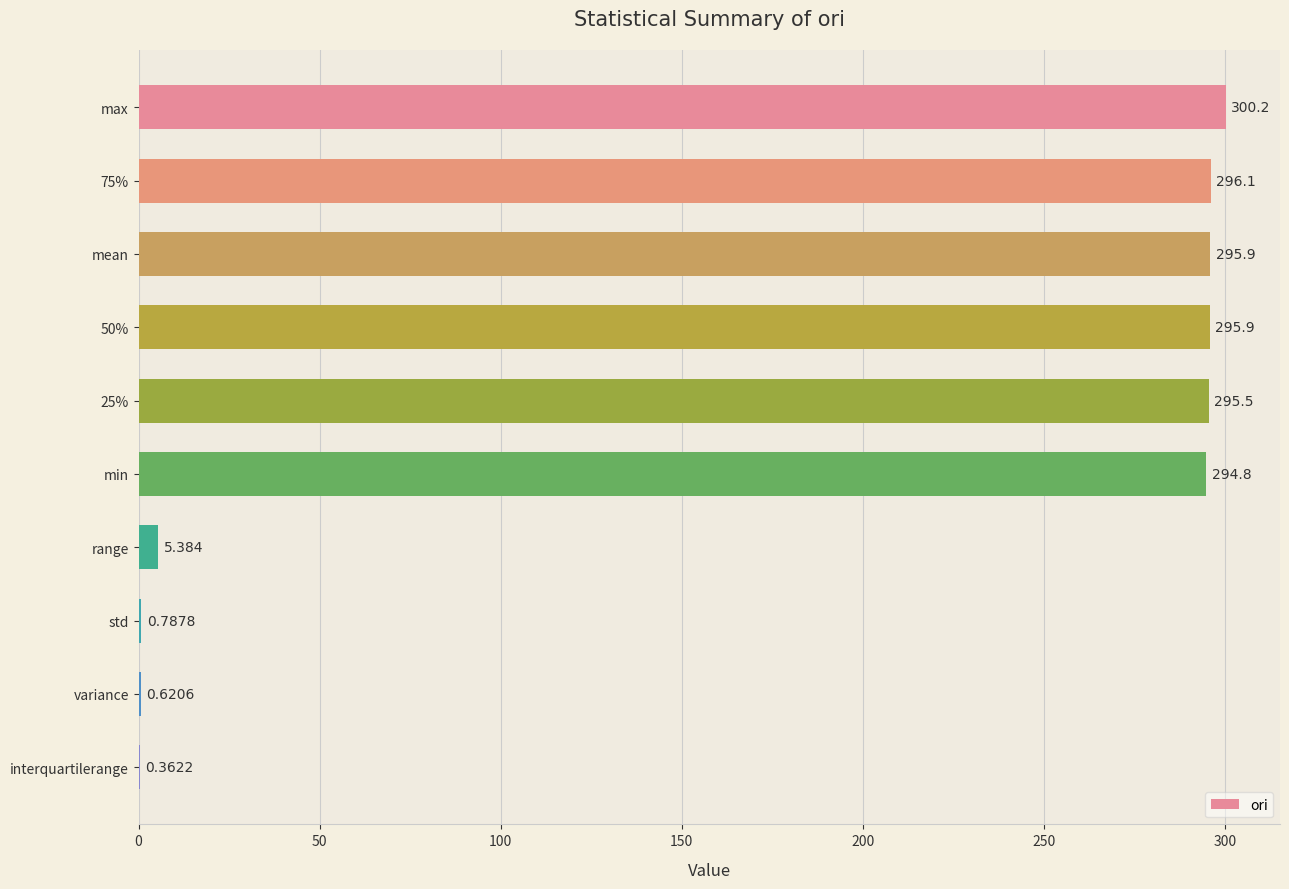

At which label is the value closest to 150?

range